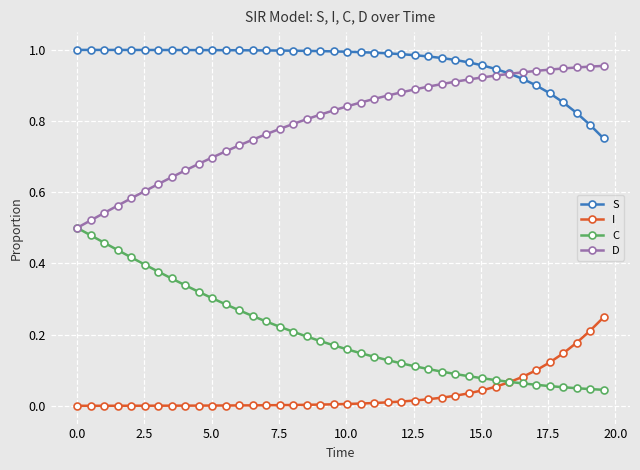

List the series in order of their overall mean, lowest first.

I, C, D, S